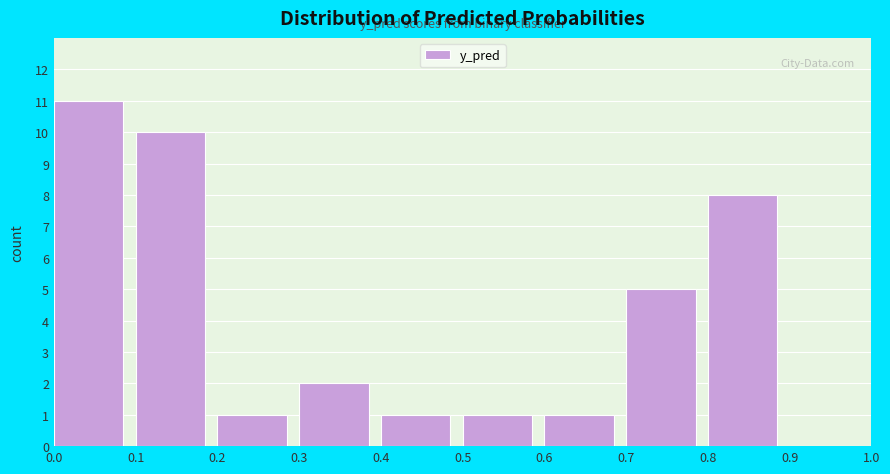

How tall is the bar that spans 0.2 to 0.3 on the x-axis? The values are not printed on the chart, so give them approximately, as read against the axis.

1